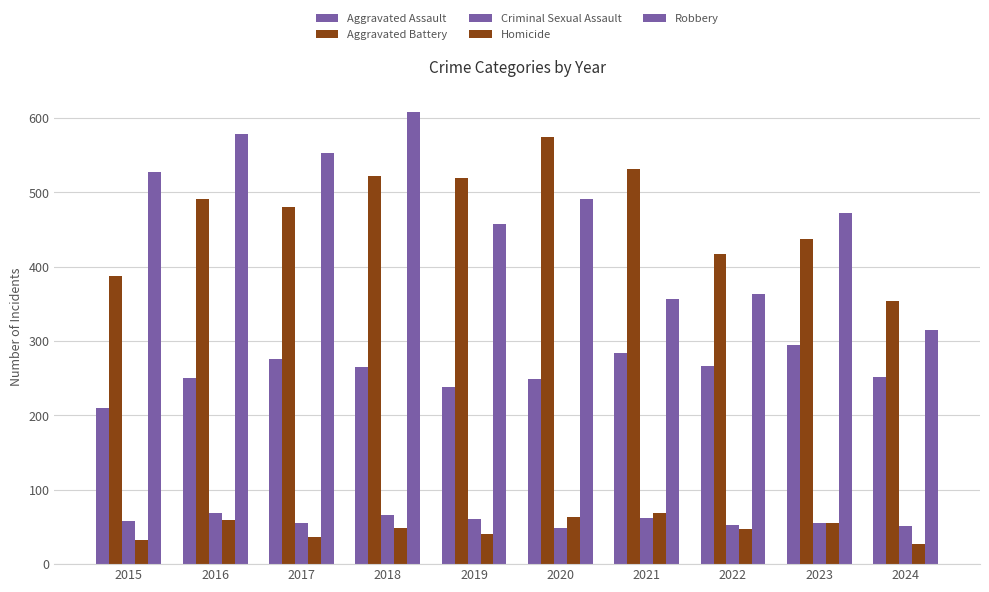

What is the value of the Criminal Sexual Assault bar at the 1st from the left?

58